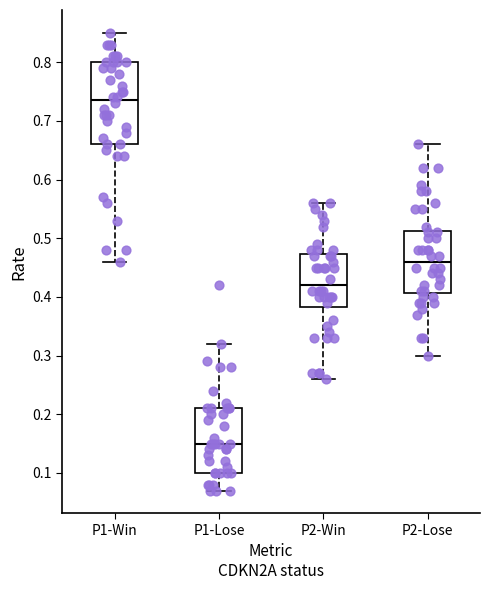

Which box has the highest median line?

P1-Win